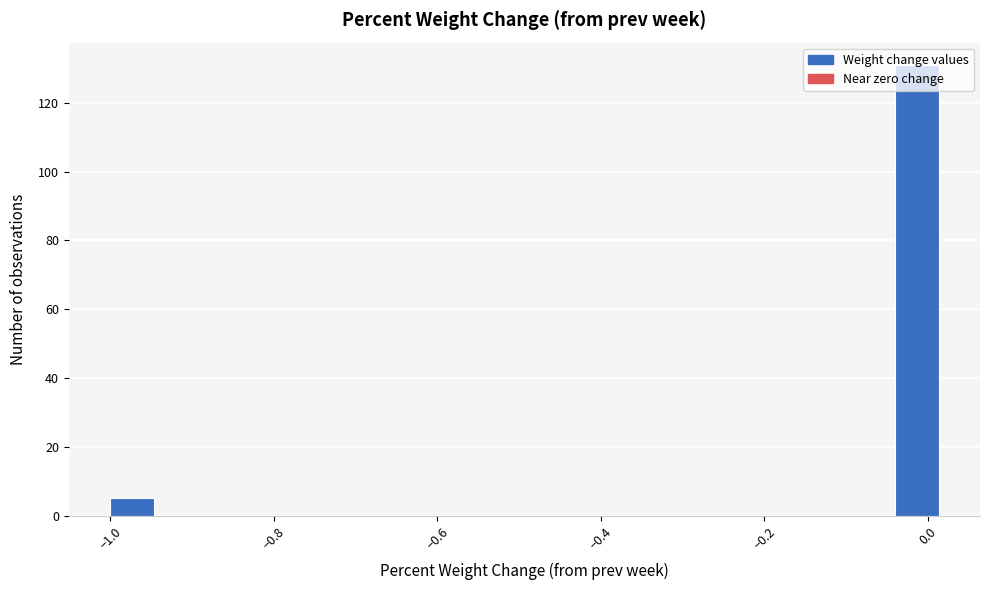

Read against the x-axis, roughly where is the centre of the tallest bar?

-0.02